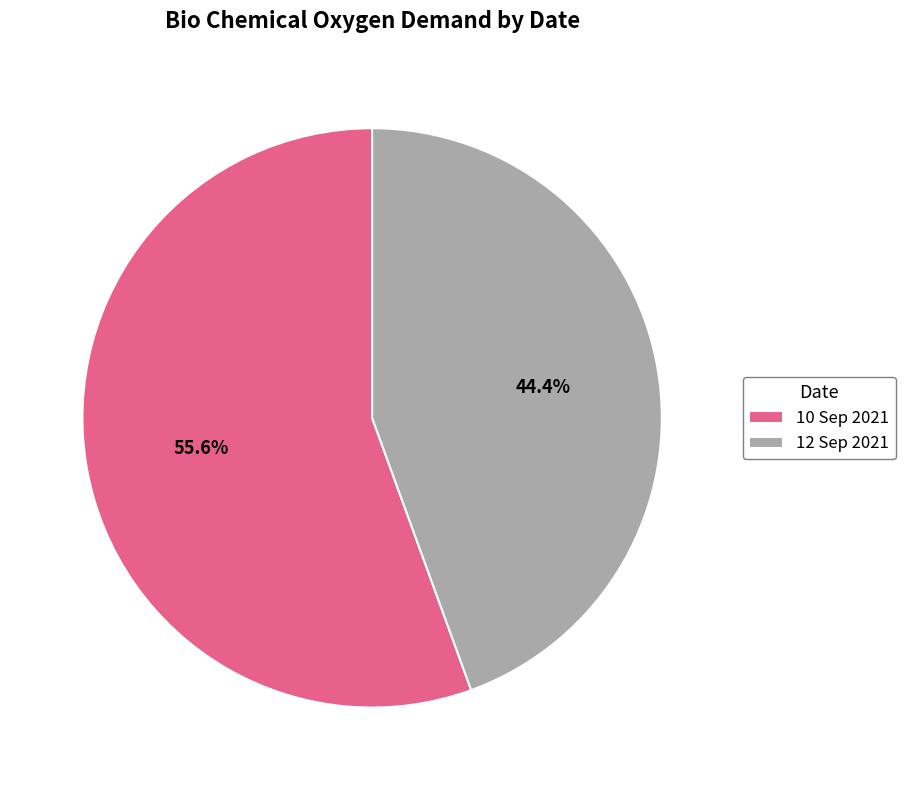

Is the sum of 10 Sep 2021 and 12 Sep 2021 greater than half?

Yes